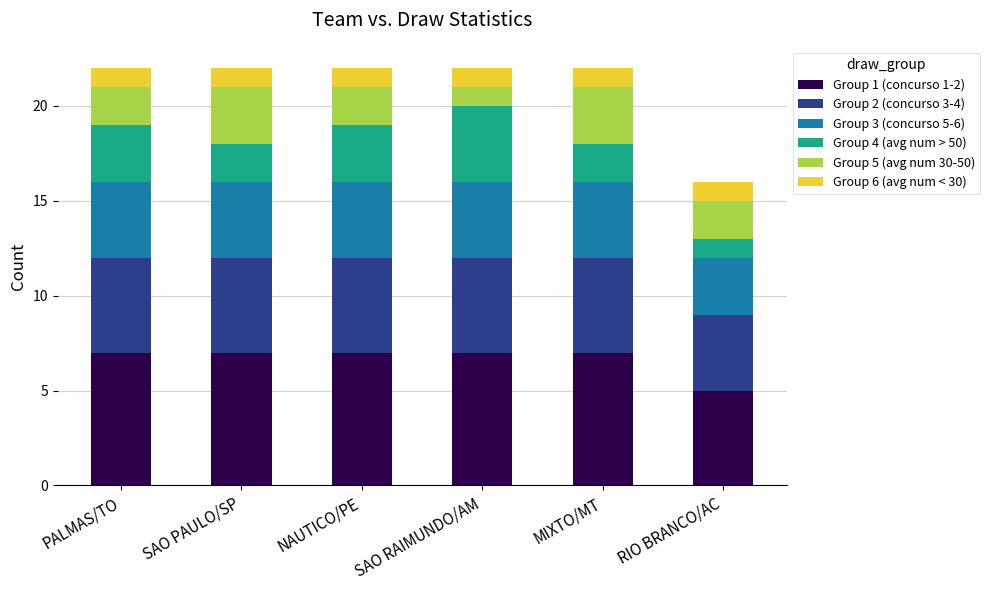

What is the total value across all series at MIXTO/MT?

22